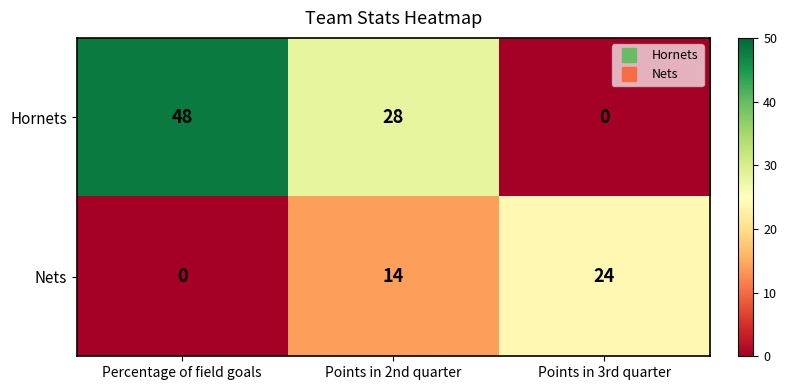

Where does the Hornets series first go above 28?

Percentage of field goals